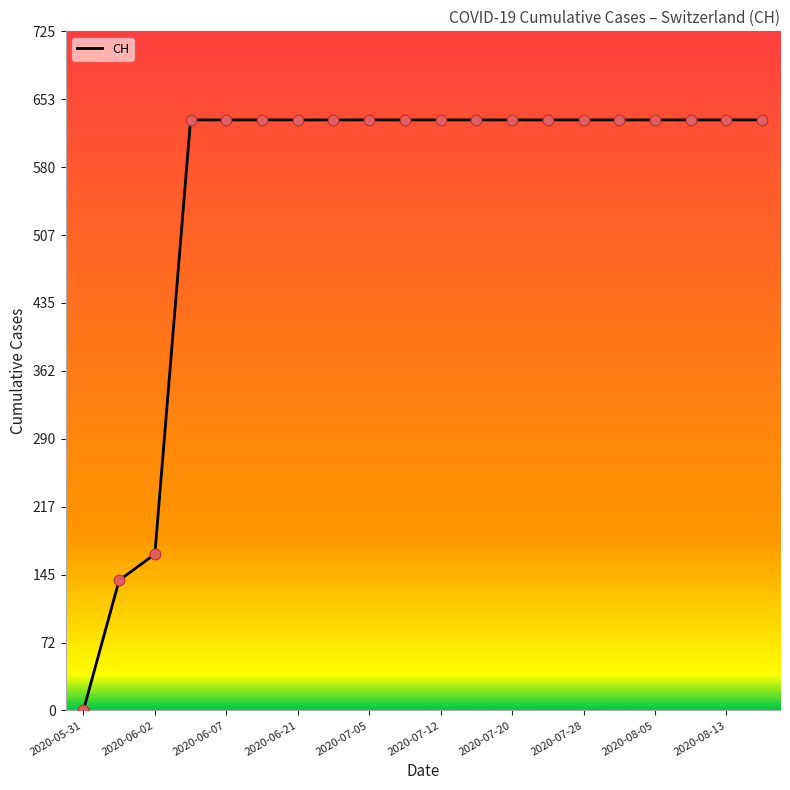

What is the greatest value displayed?

631